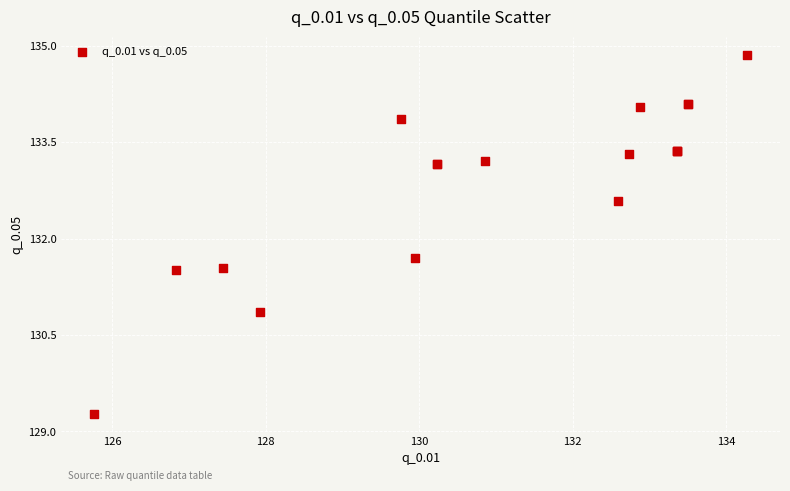

What Y value in the scatter plot is closest to 132?

131.7